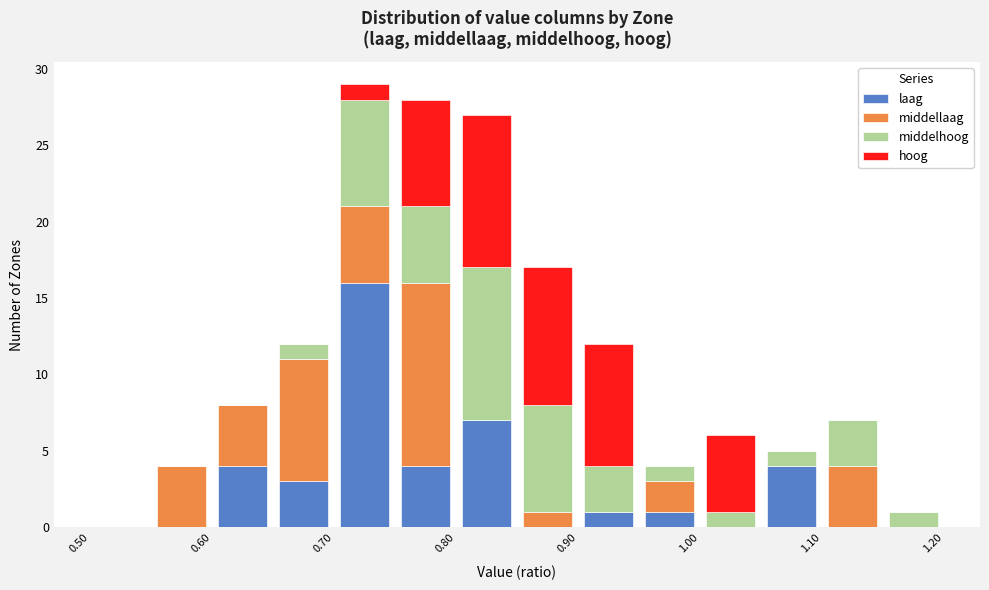

Reading left to right, list every stacked bar in this chart as the range it spans on the x-axis followed by its total height. The values are not printed on the chart, so give them approximately, as read against the axis.

0.50 to 0.55: 0
0.55 to 0.60: 4
0.60 to 0.65: 8
0.65 to 0.70: 12
0.70 to 0.75: 29
0.75 to 0.80: 28
0.80 to 0.85: 27
0.85 to 0.90: 17
0.90 to 0.95: 12
0.95 to 1.00: 4
1.00 to 1.05: 6
1.05 to 1.10: 5
1.10 to 1.15: 7
1.15 to 1.20: 1